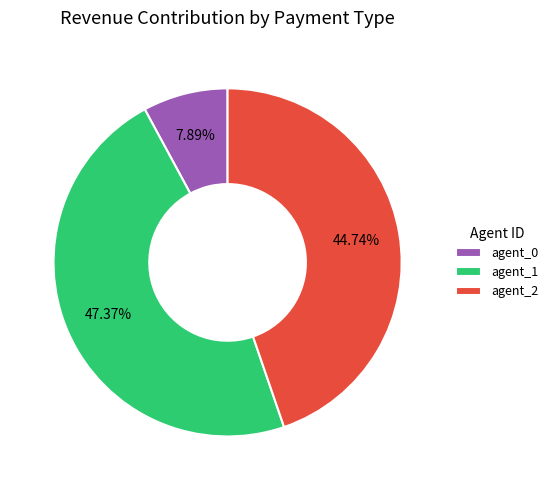

Does any single category account for the majority?

No